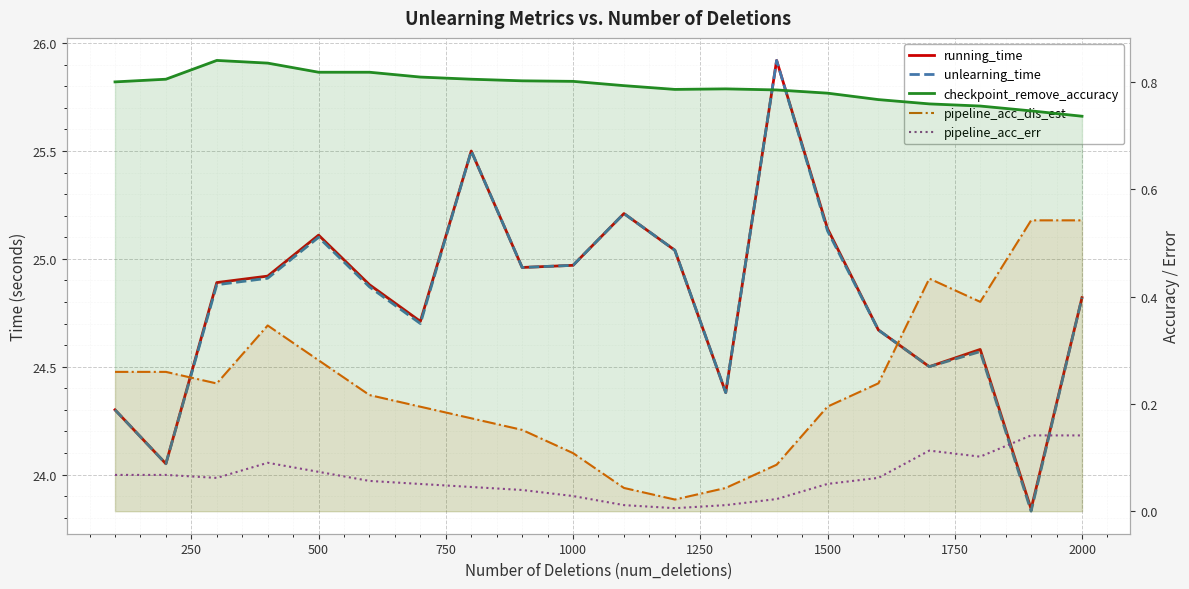

True or false: running_time has a value of 39.9 at 2000.

False